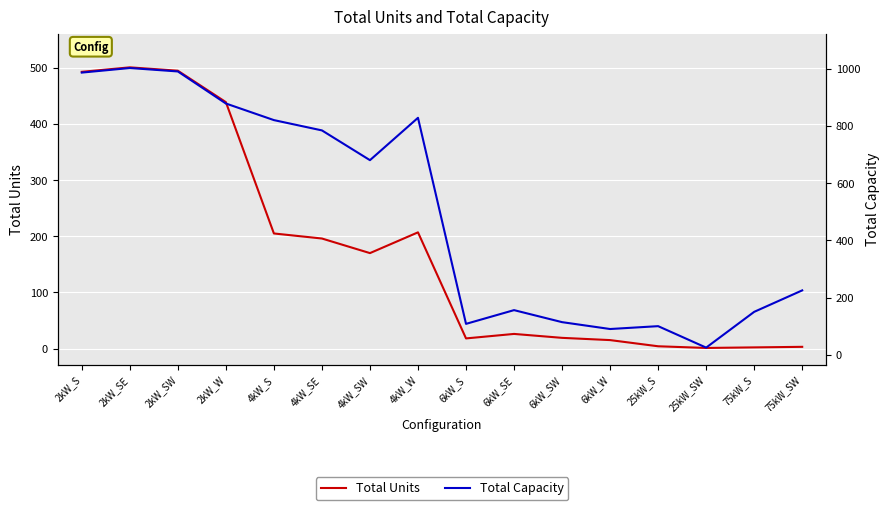

The value of Total Units at 25kW_SW is 1. True or false?

True